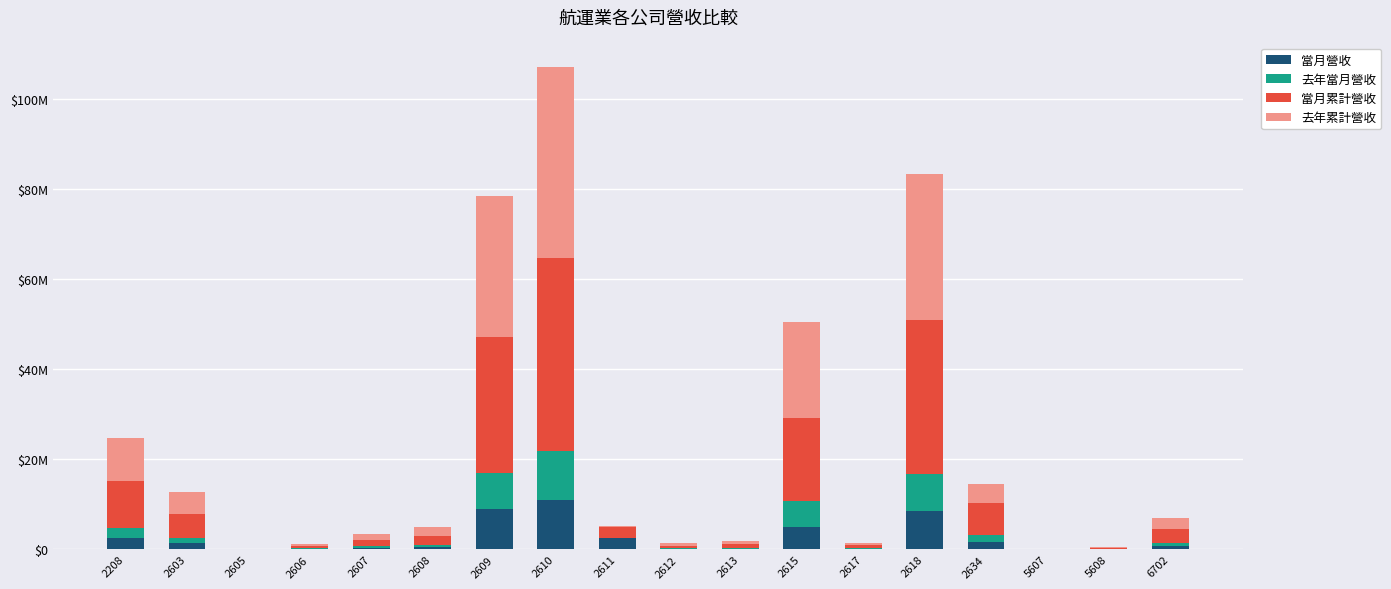

Are the bars grouped side by side (vs. stacked)?

No